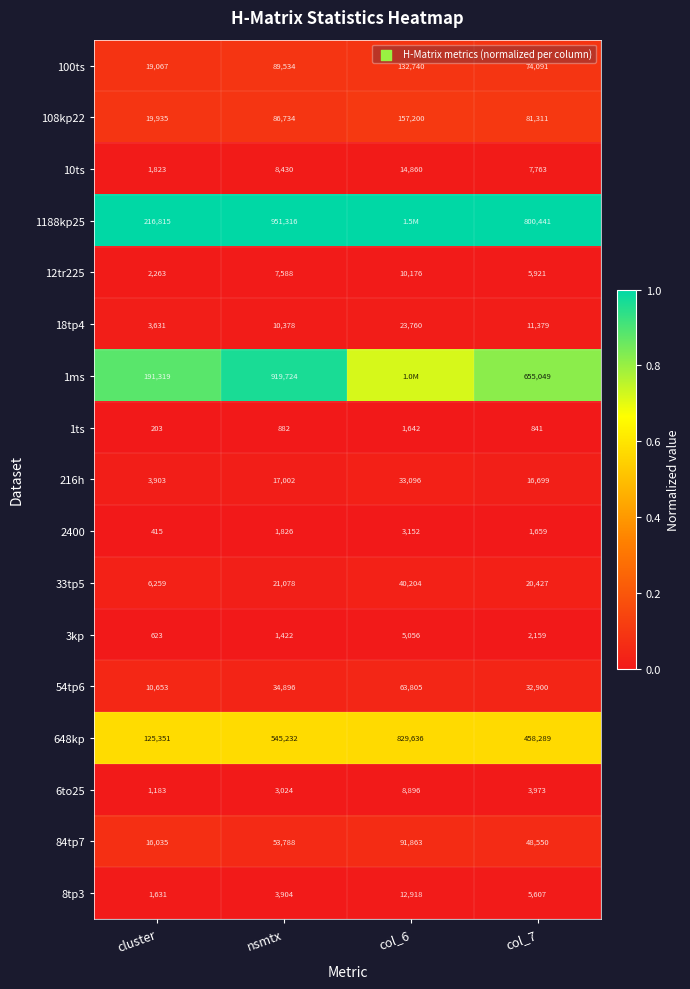

At which label does 12tr225 reach its minimum?

cluster